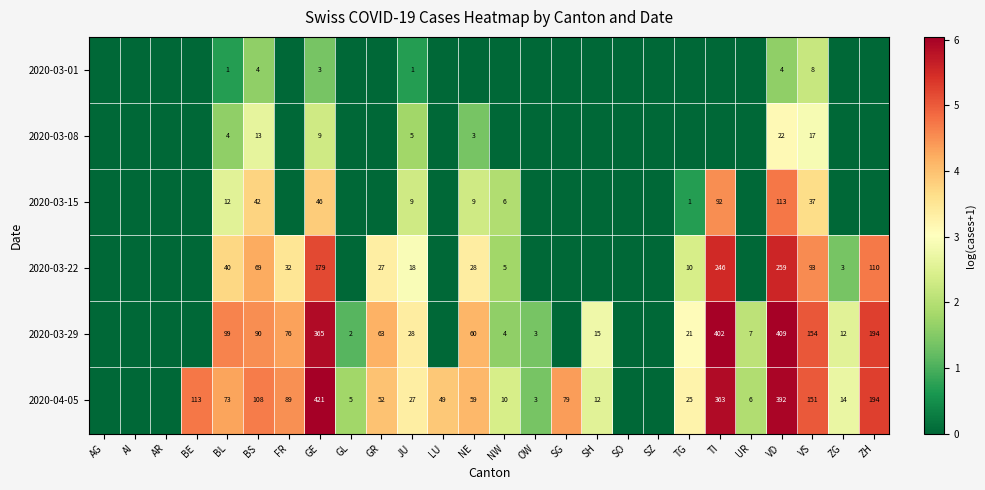

What is the total value across all series at VS?

460